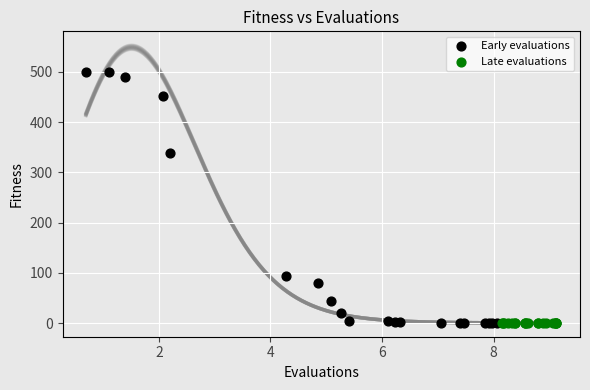

Which series reaches the maximum Y coordinate?

Early evaluations